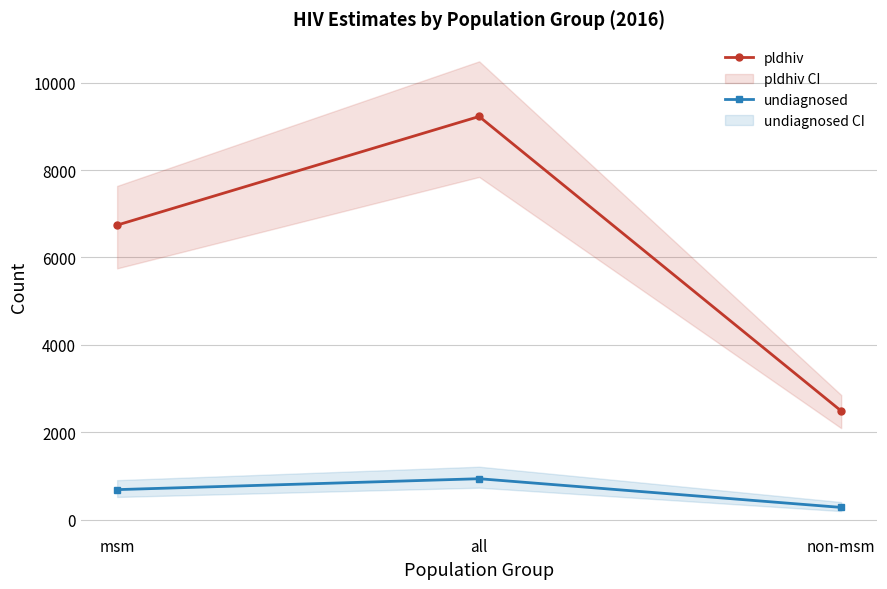

At which category is the sum across all series the highest?

all